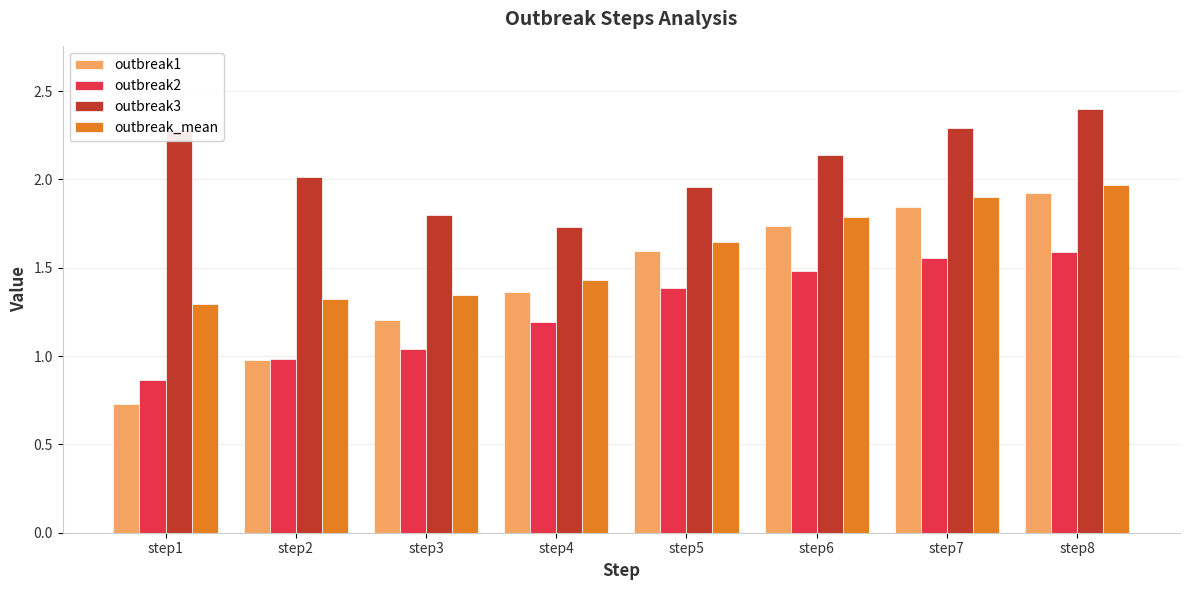

What is the sum of all outbreak_mean values?

12.7